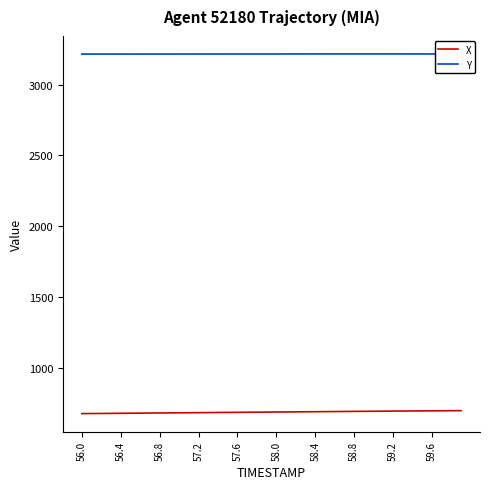

What is the average value of the X series?

686.5